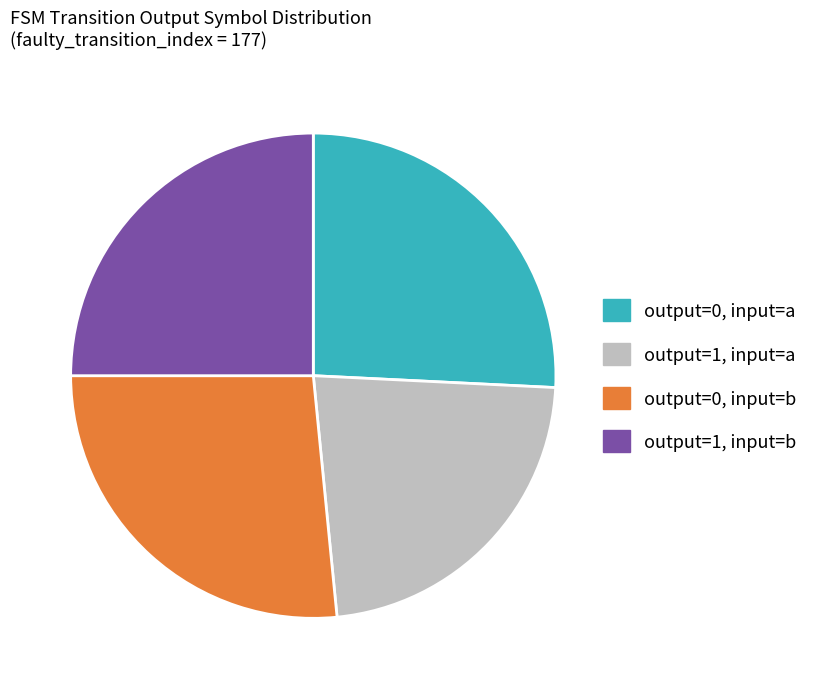

Combined, do output=1, input=a and output=0, input=b account for over 50%?

No